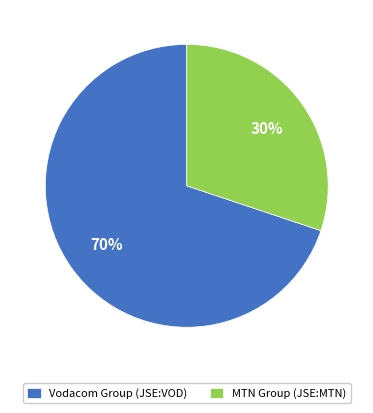

Combined, do Vodacom Group (JSE:VOD) and MTN Group (JSE:MTN) account for over 50%?

Yes